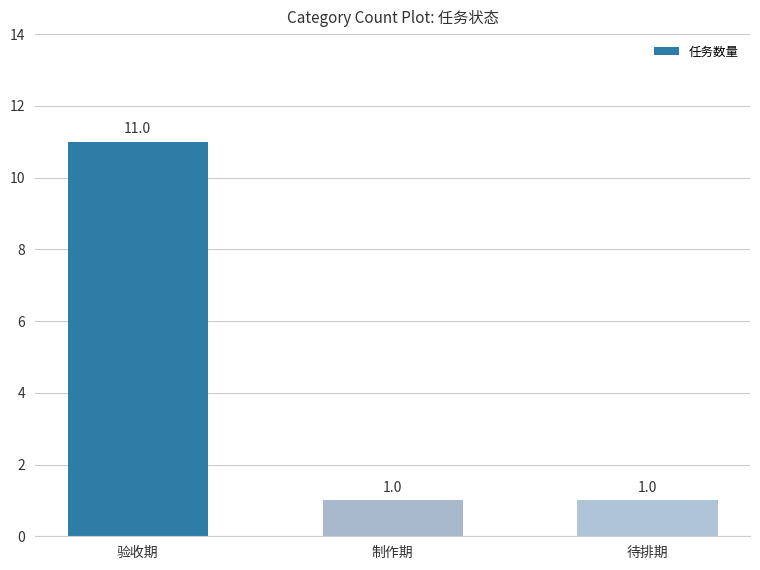

The value at 验收期 is 18. True or false?

False